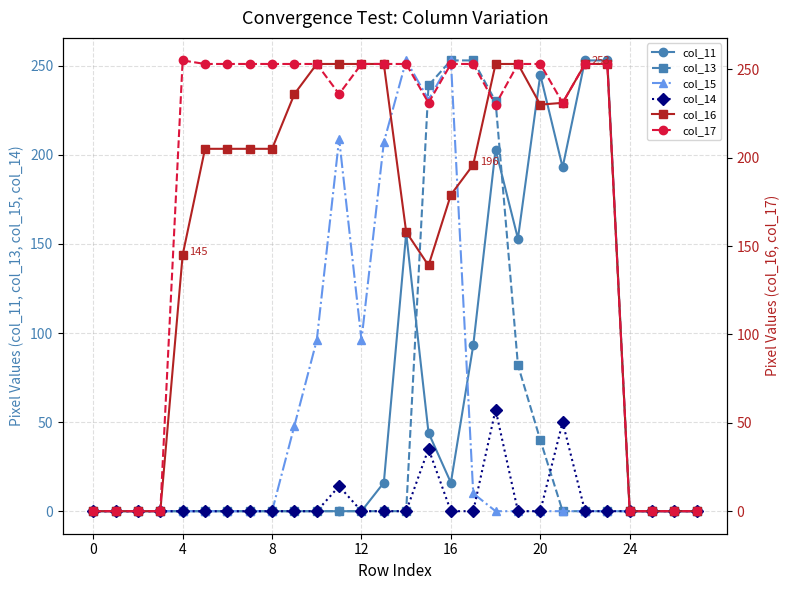

True or false: col_14 has more than 1 points higher than both neighbors.

True